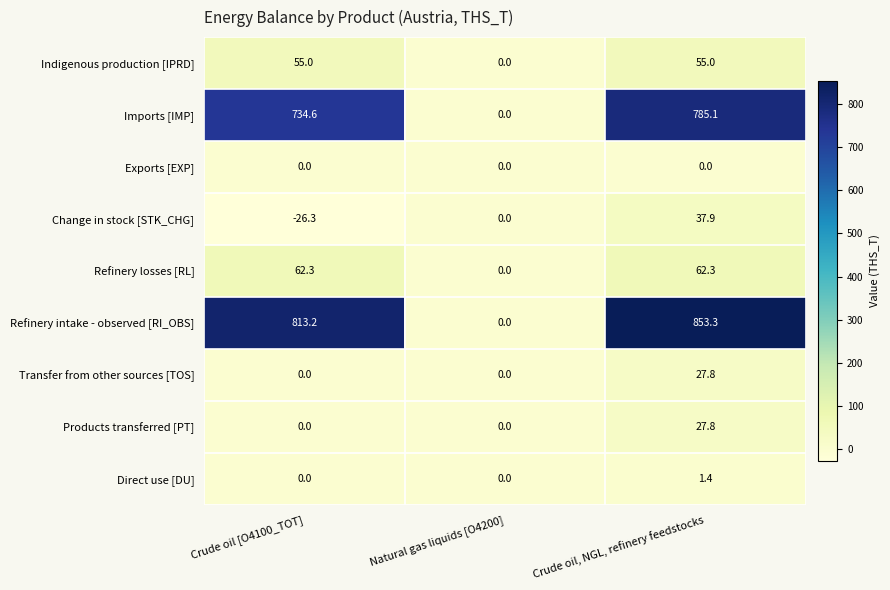

What is the difference between the maximum and minimum values in the Change in stock [STK_CHG] series?

64.2